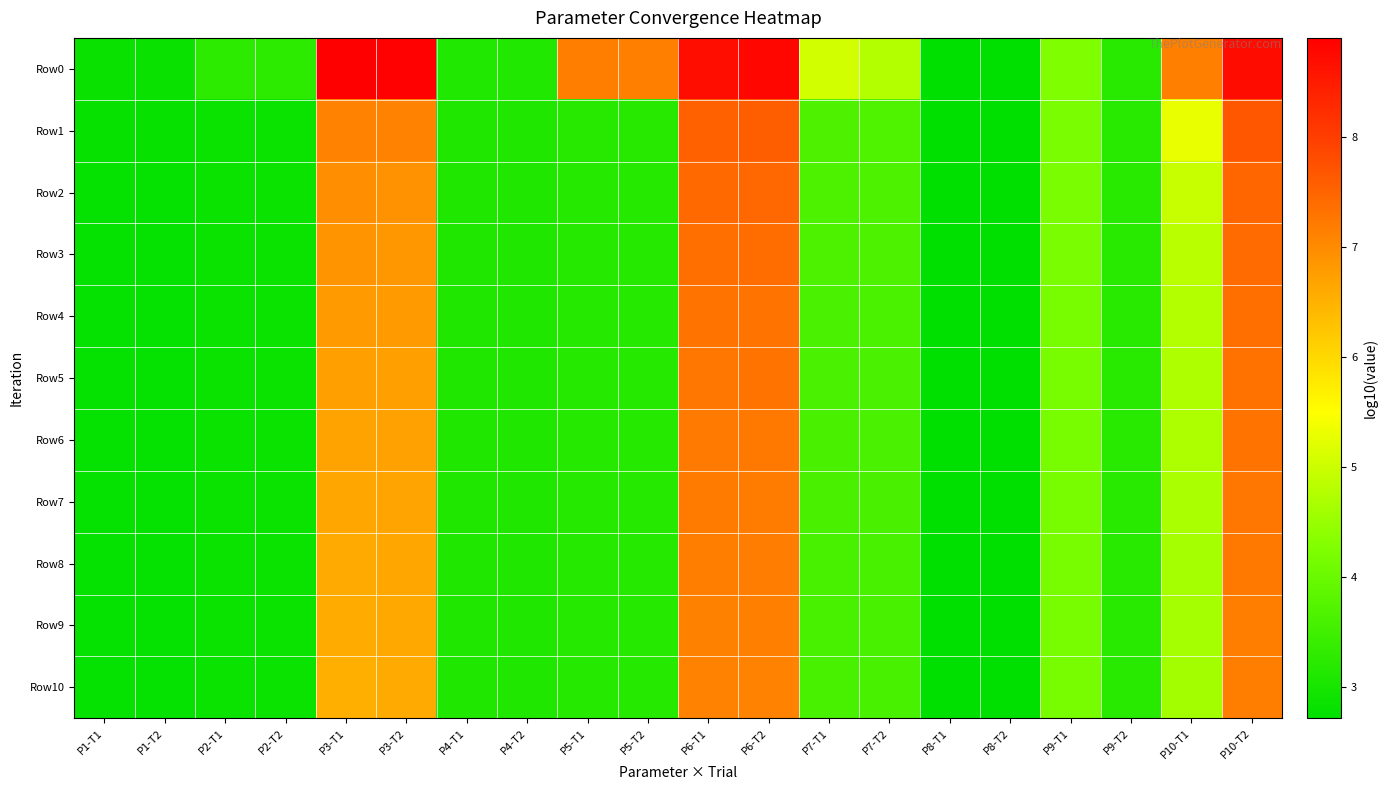

Which series has the widest spread of values?

Row0